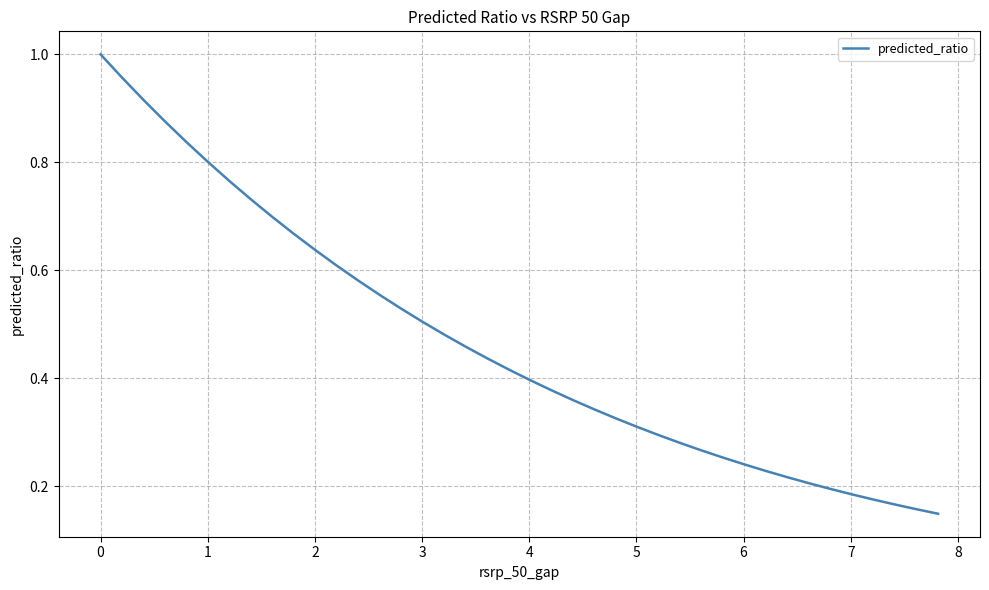

What is the label of the 40th point from the right?

−1